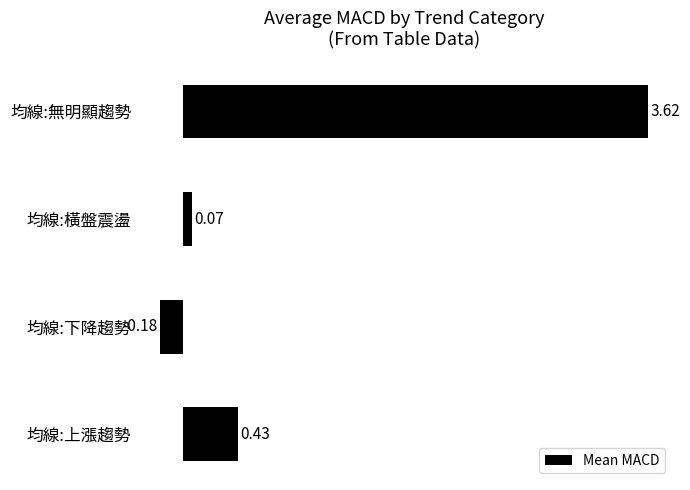

Rank the categories by value from highest to lowest.

均線:無明顯趨勢, 均線:上漲趨勢, 均線:橫盤震盪, 均線:下降趨勢